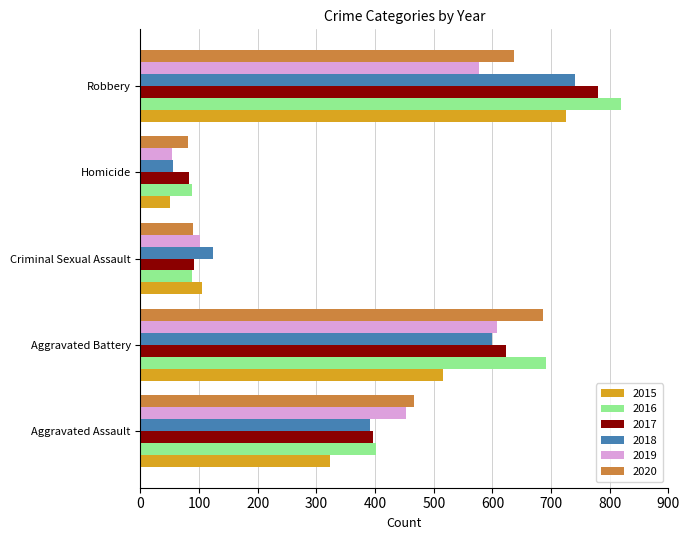

What is the difference between the maximum and minimum values in the 2020 series?

605